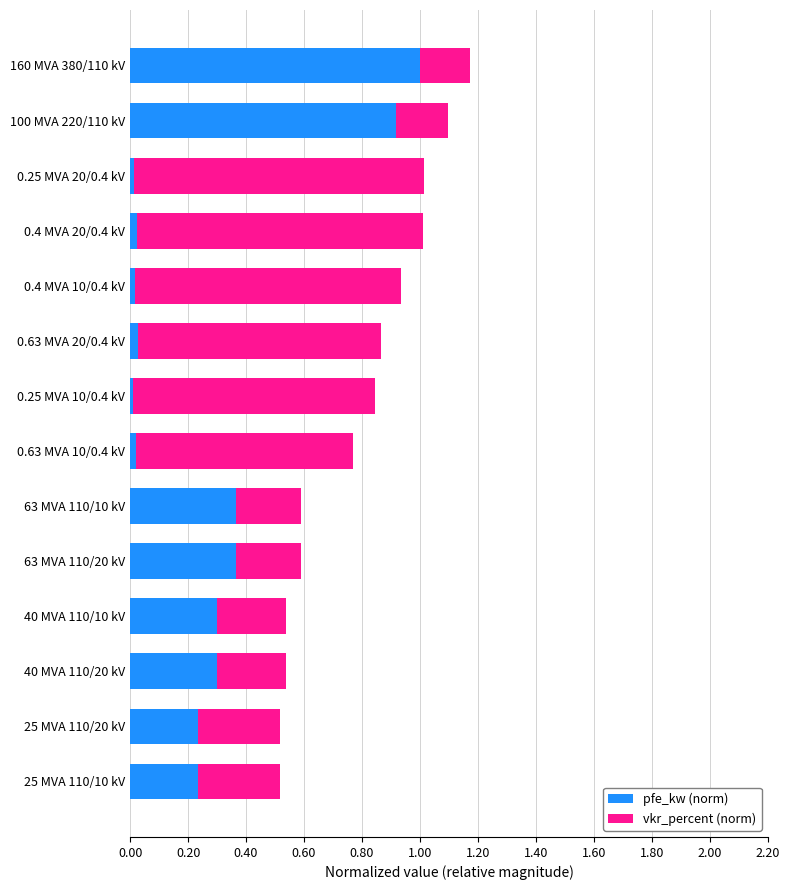

What is the total value across all series at 160 MVA 380/110 kV?

1.2